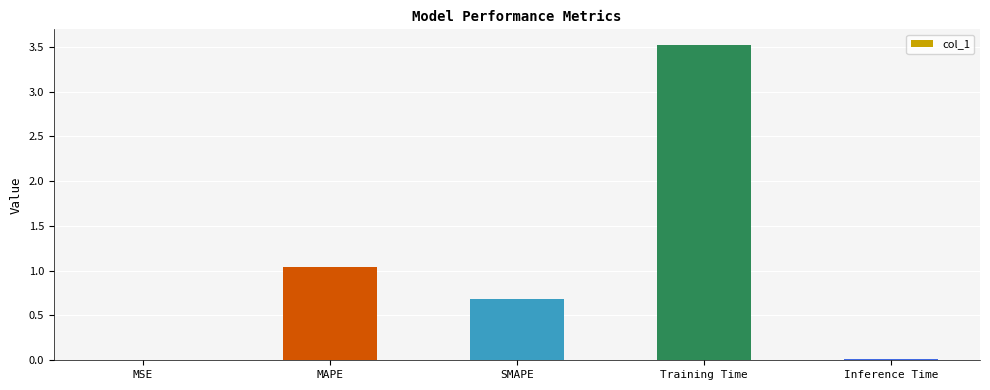

What is the maximum value shown in the chart?

3.5